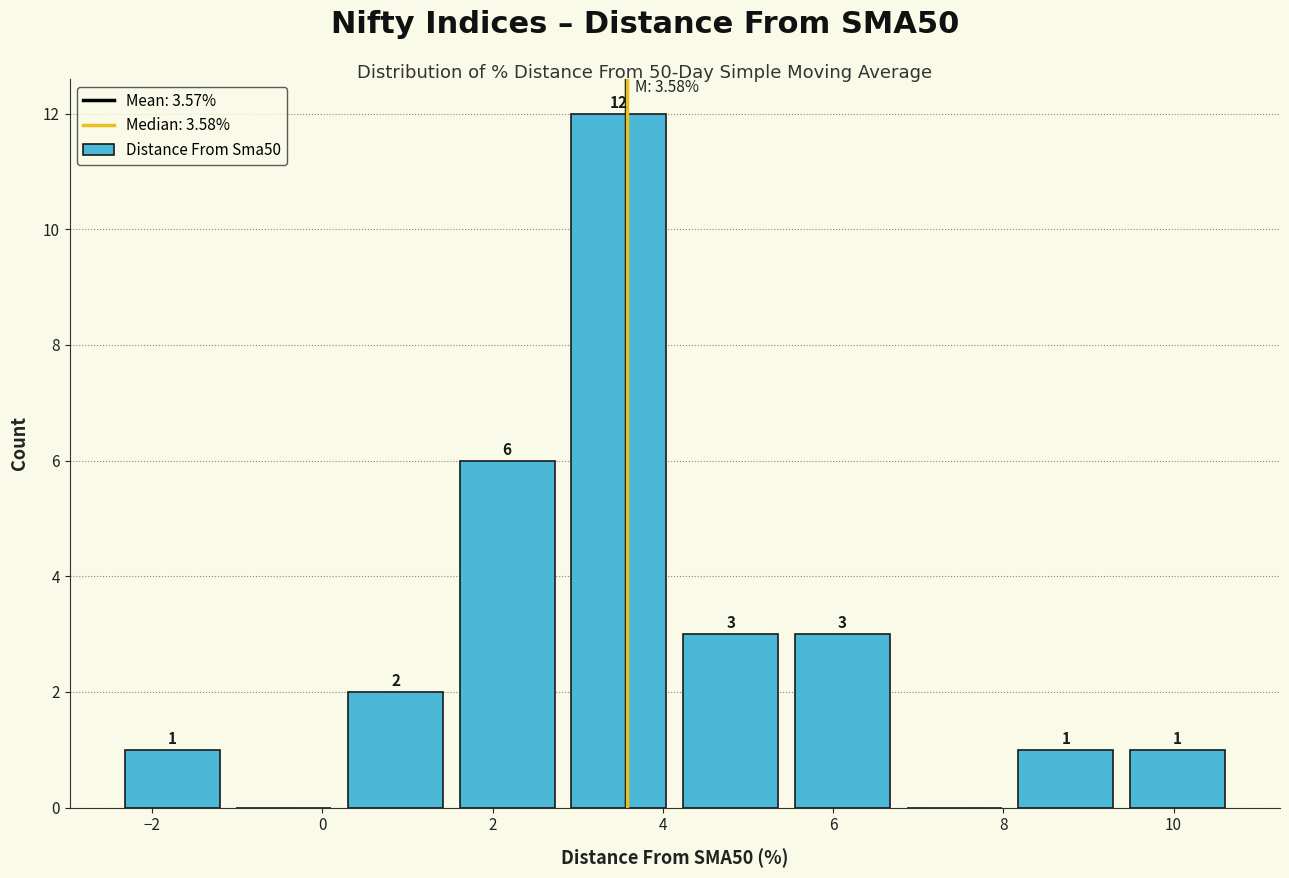

Over which range of the x-axis is the bar tallest?

2.8 to 4.2